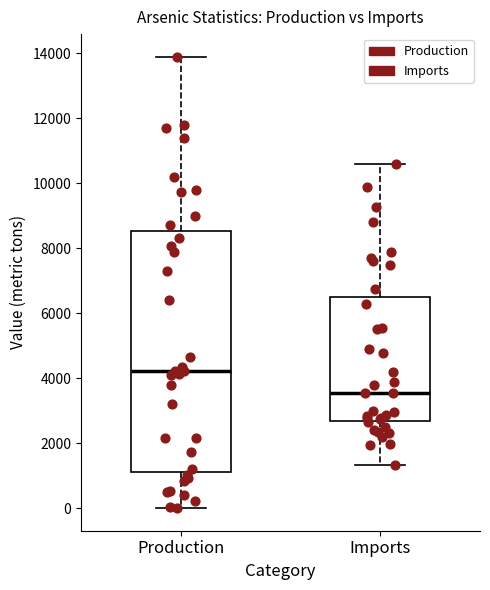

Where does the median line of the box for Imports sit on the y-axis? The values are not printed on the chart, so give them approximately, as read against the axis.

3600